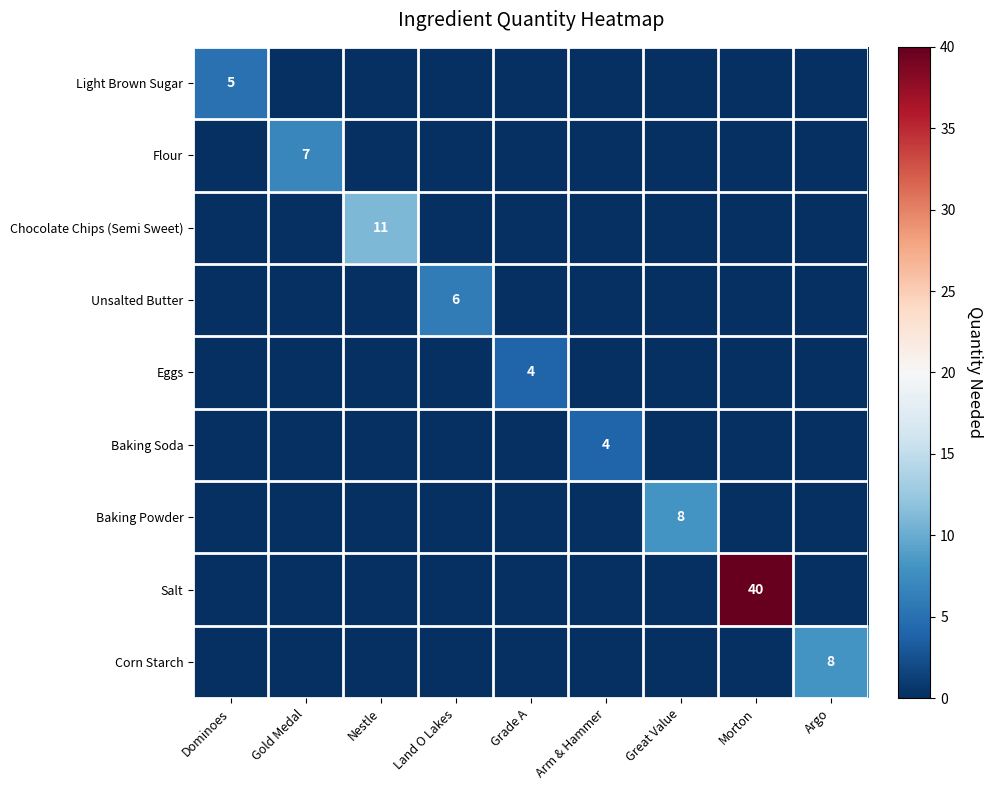

Count the number of categories in the chart.

9